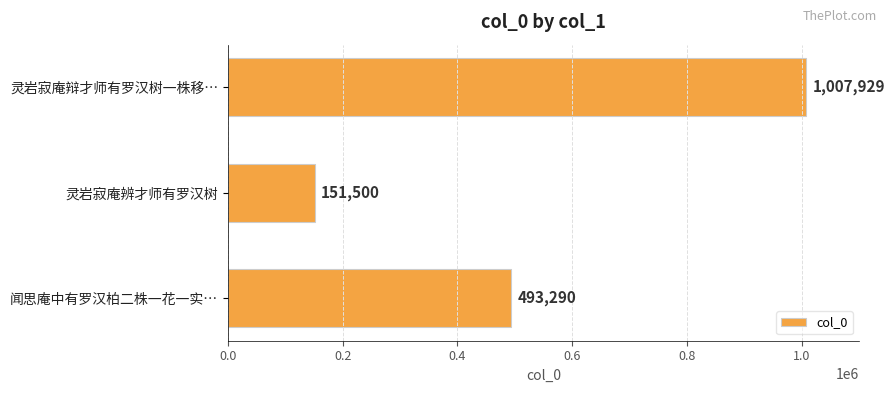

Count the number of categories in the chart.

3